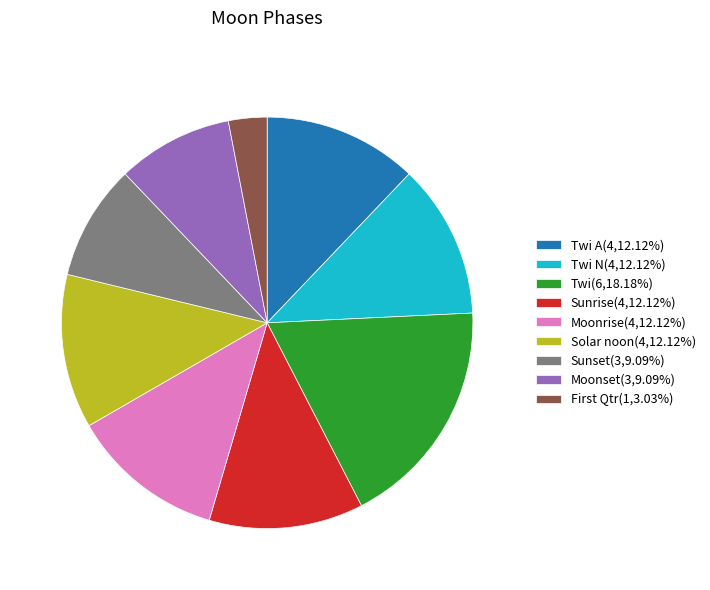

Does Sunset(3,9.09%) account for over 50% of the chart?

No